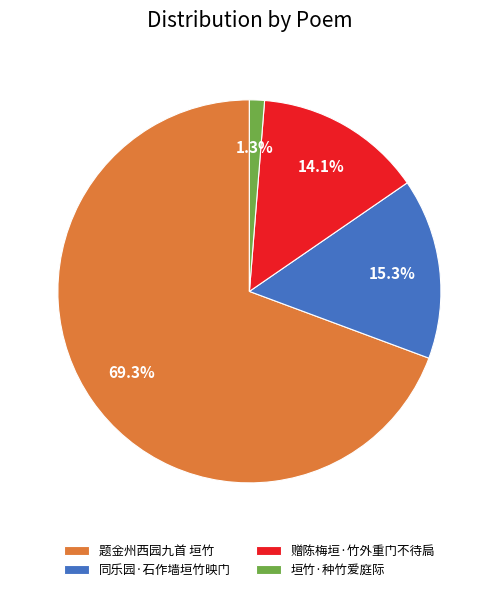

Combined, do 题金州西园九首 垣竹 and 垣竹·种竹爱庭际 account for over 50%?

Yes